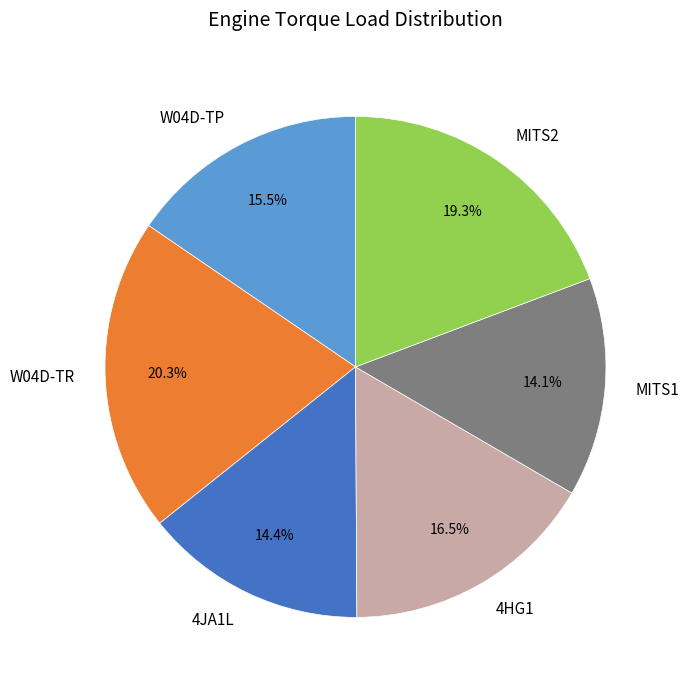

Is 4HG1 the majority of the pie?

No